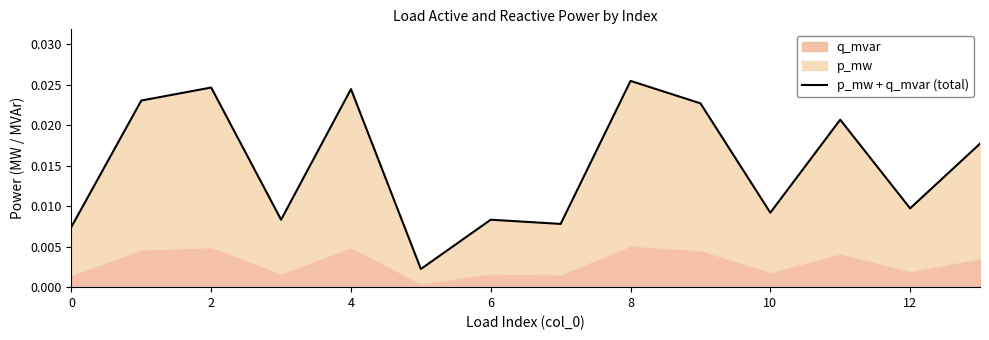

How many points are lower than both their immediate neighbors (excluding endpoints)?

5